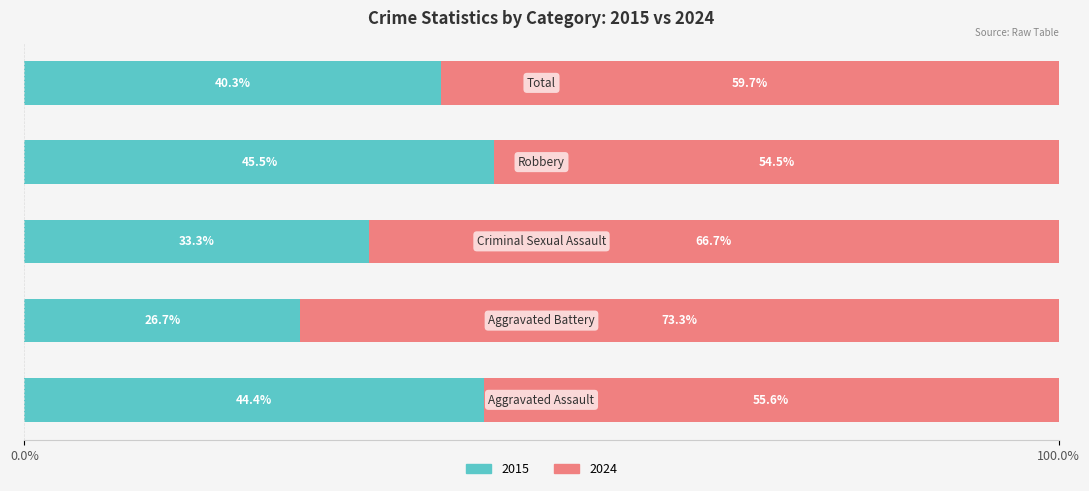

What is the average value of the 2015 series?

38.0